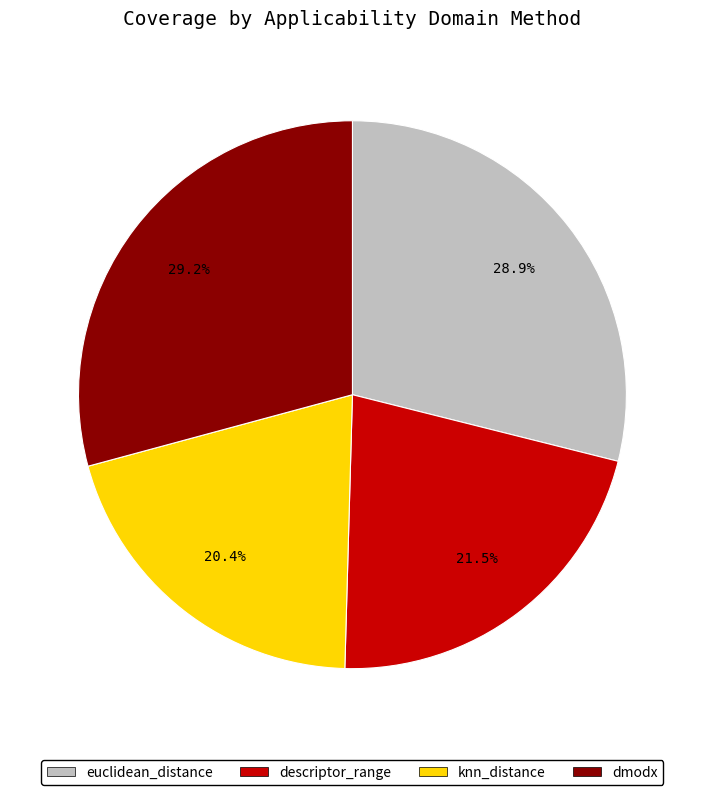

To the nearest percent, what is the average slice percentage?

25%